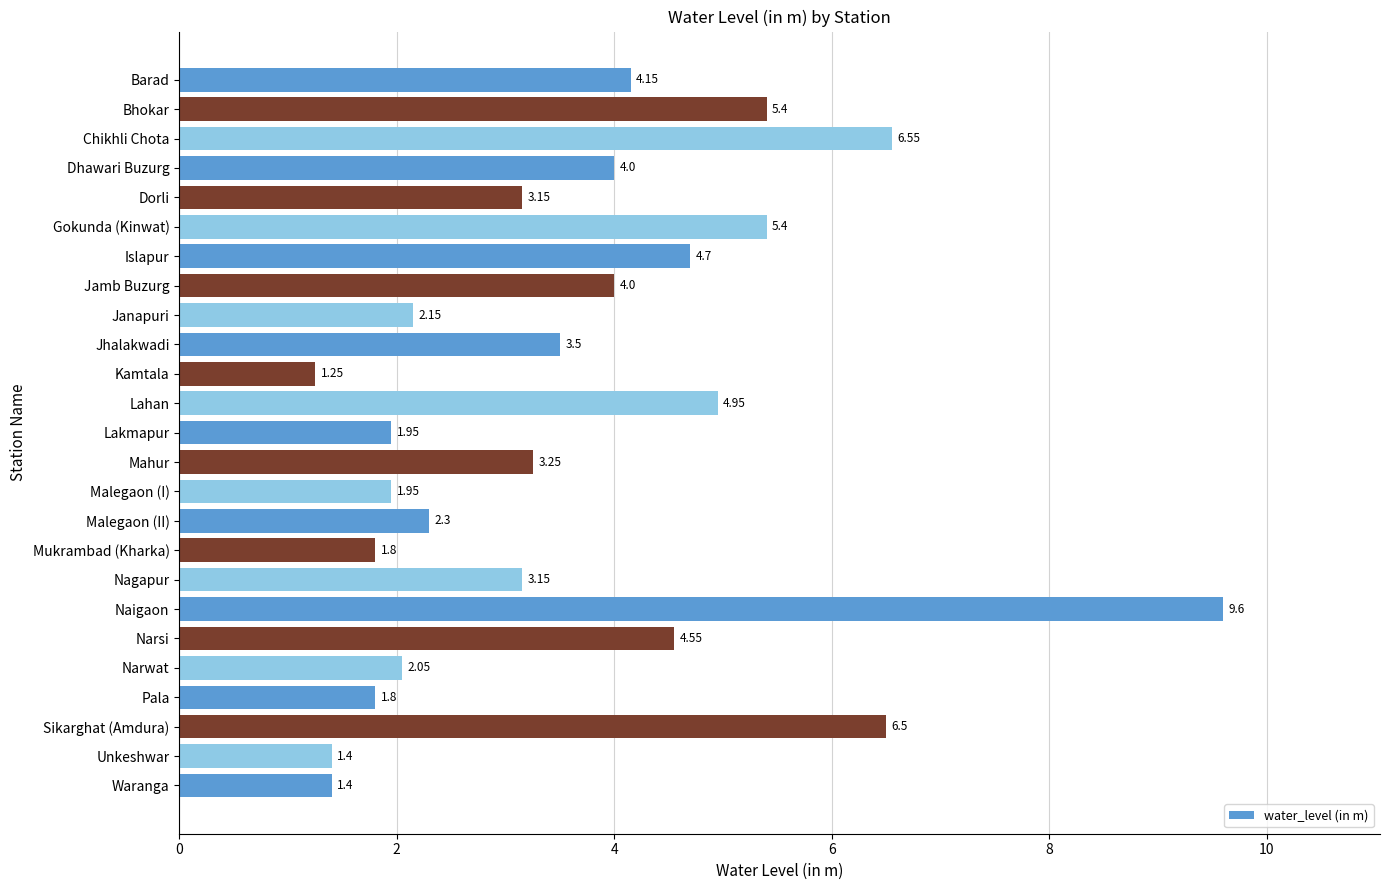

At which category does the chart reach its minimum across all series?

Kamtala